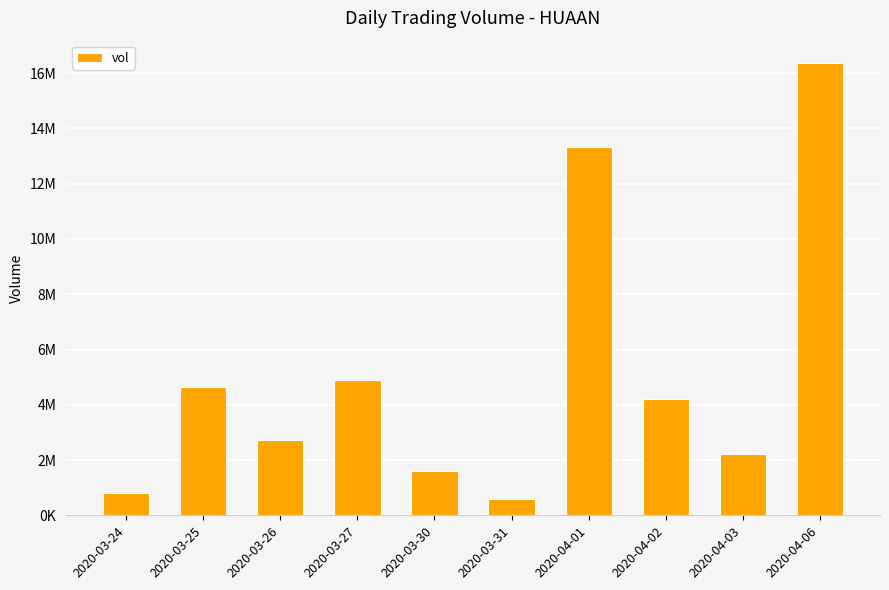

Reading left to right, list all the values displayed in this chart.

789700	4651400	2728800	4889300	1595500	588100	13312000	4219200	2219800	16359000